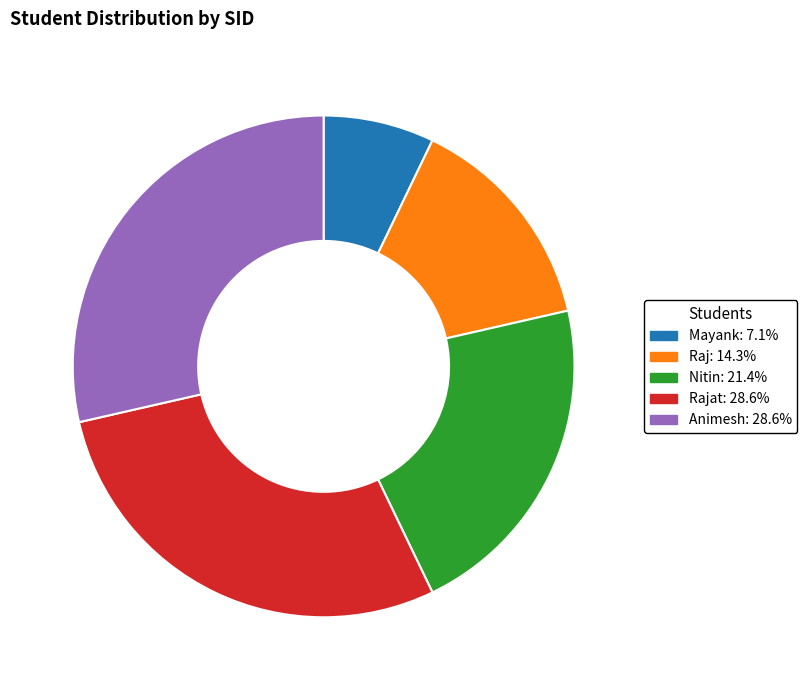

Does any single category account for the majority?

No